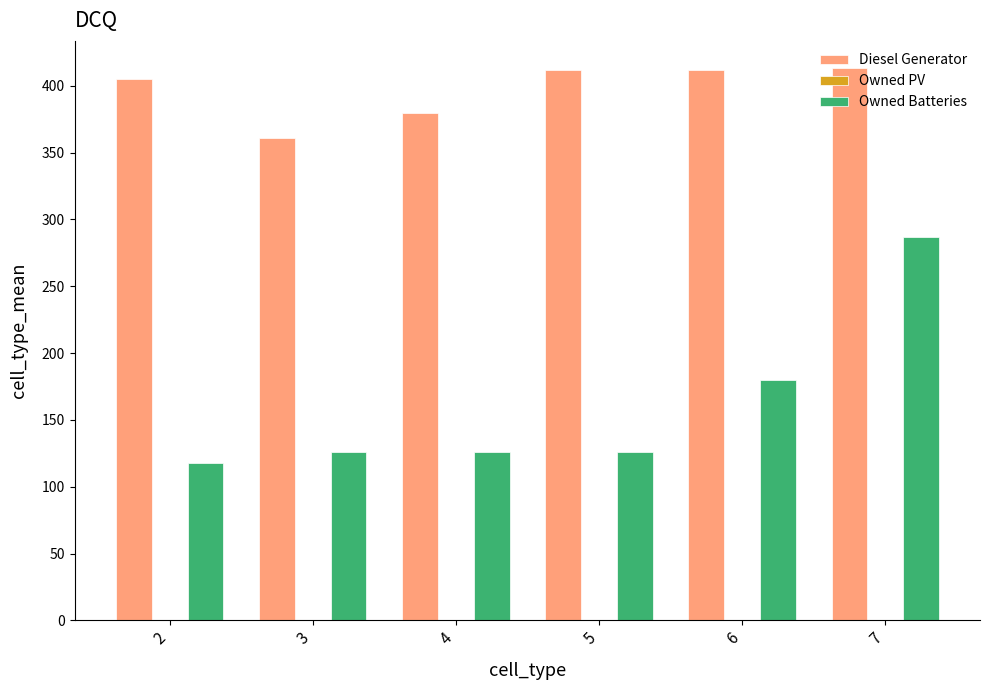

Rank the series at 6 from lowest to highest value.

Owned Batteries, Diesel Generator